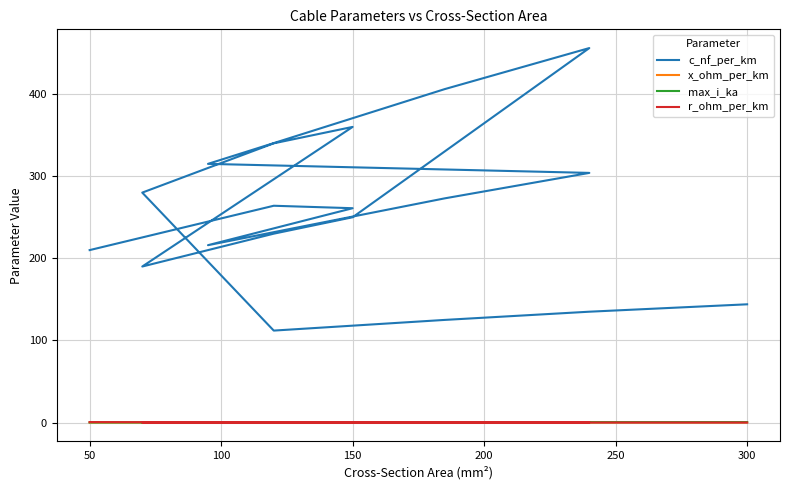

Where is the first local maximum for r_ohm_per_km?

150